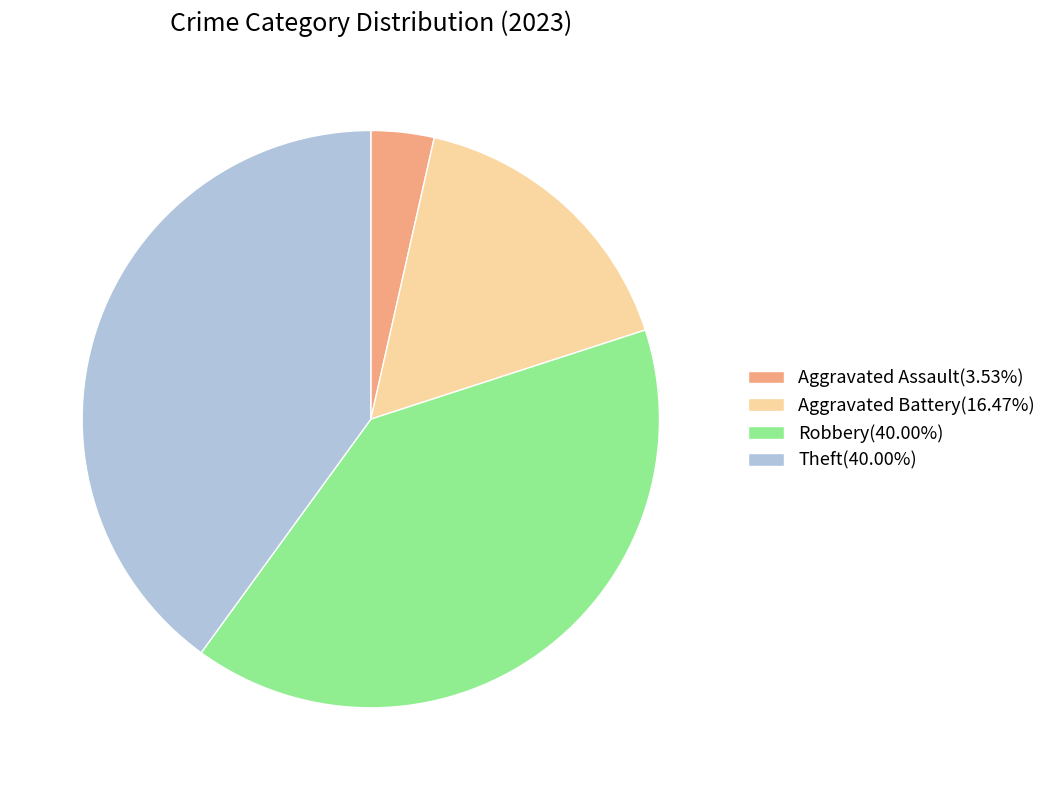

How many segments does this pie chart have?

4